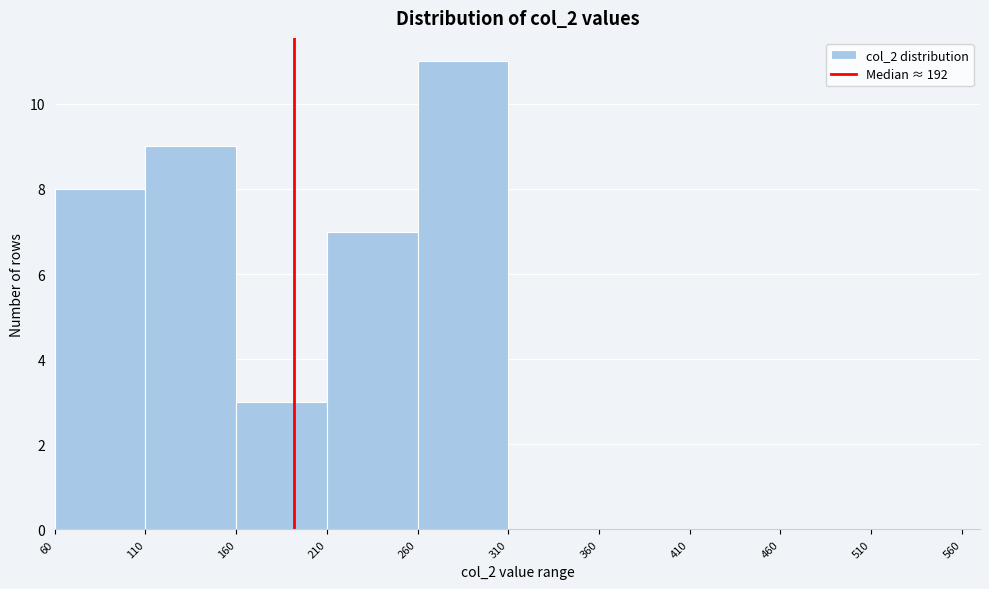

What is the height of the bar covering 260 to 310 on the x-axis? The values are not printed on the chart, so give them approximately, as read against the axis.

11